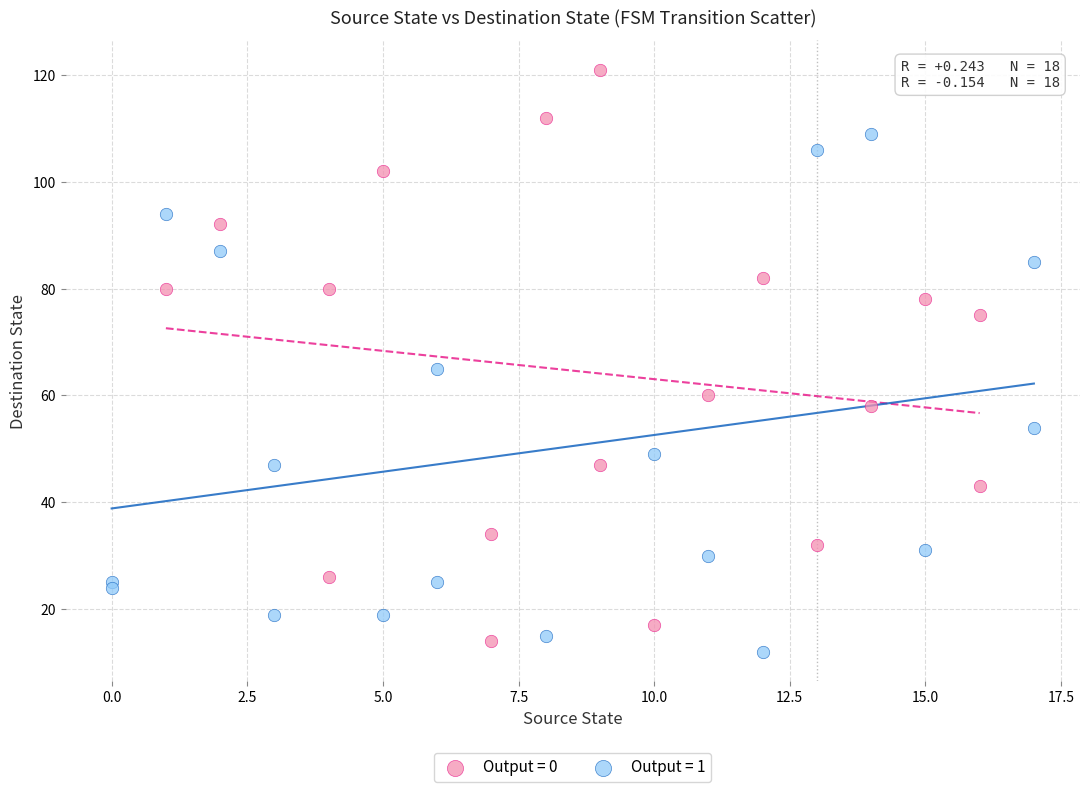

Which series has the widest spread of Y values?

Output = 0